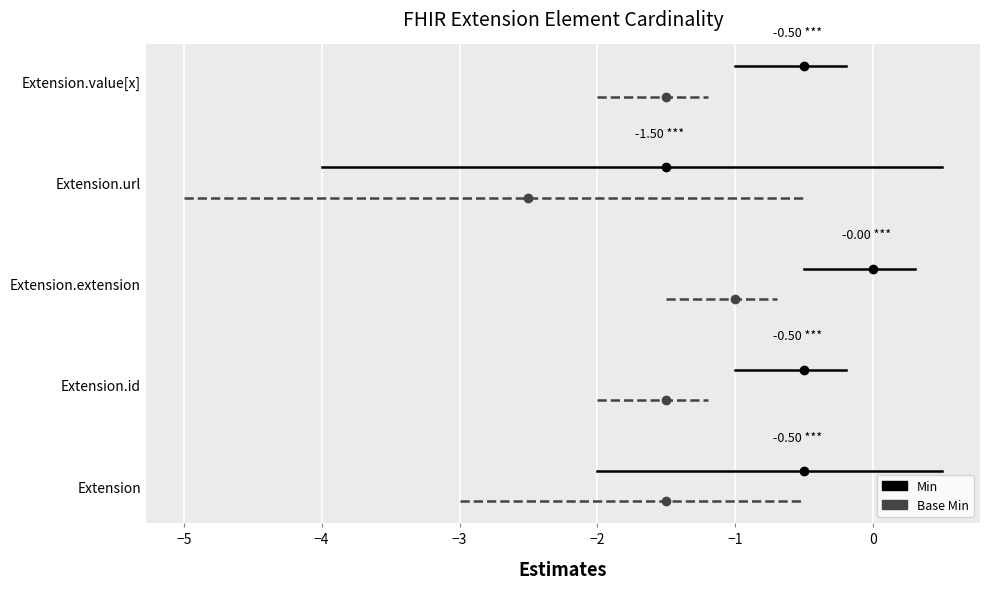

How many lines are shown in the chart?

2